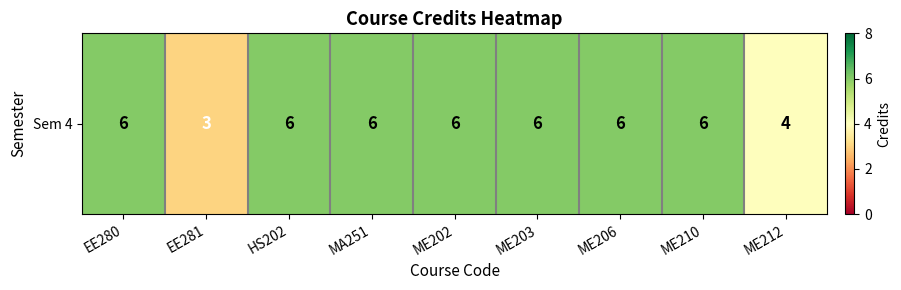

Count the values in the range 6 to 7.

7